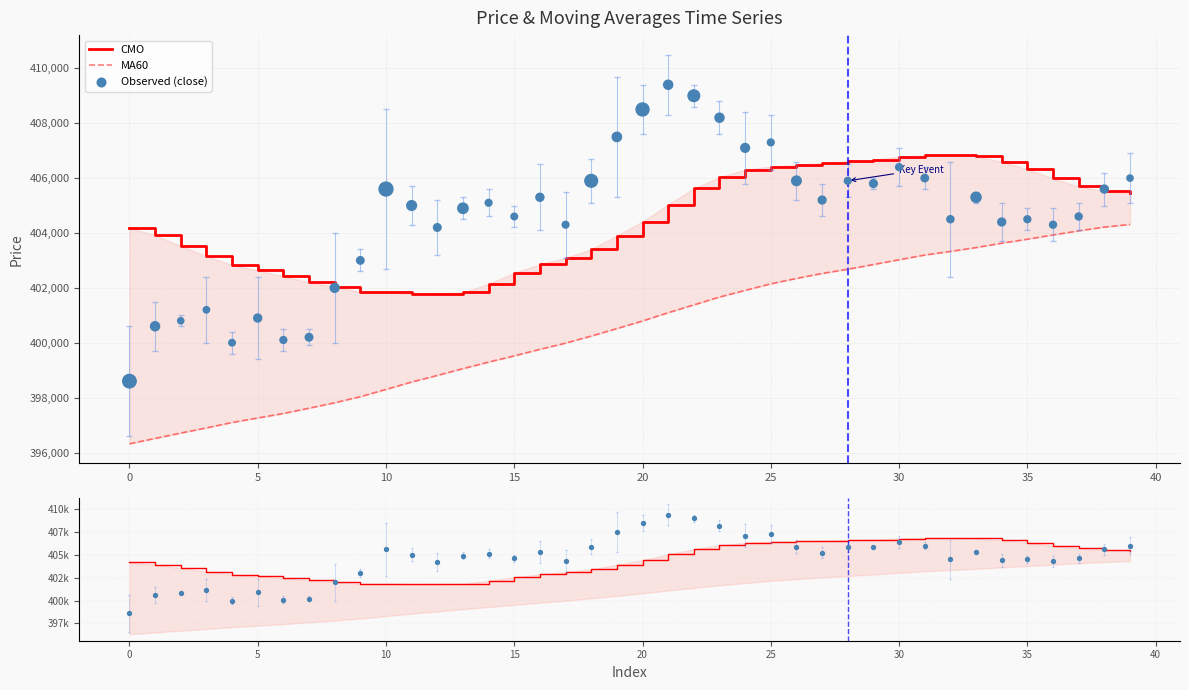

At how many categories does at least one series exceed 401096?

40